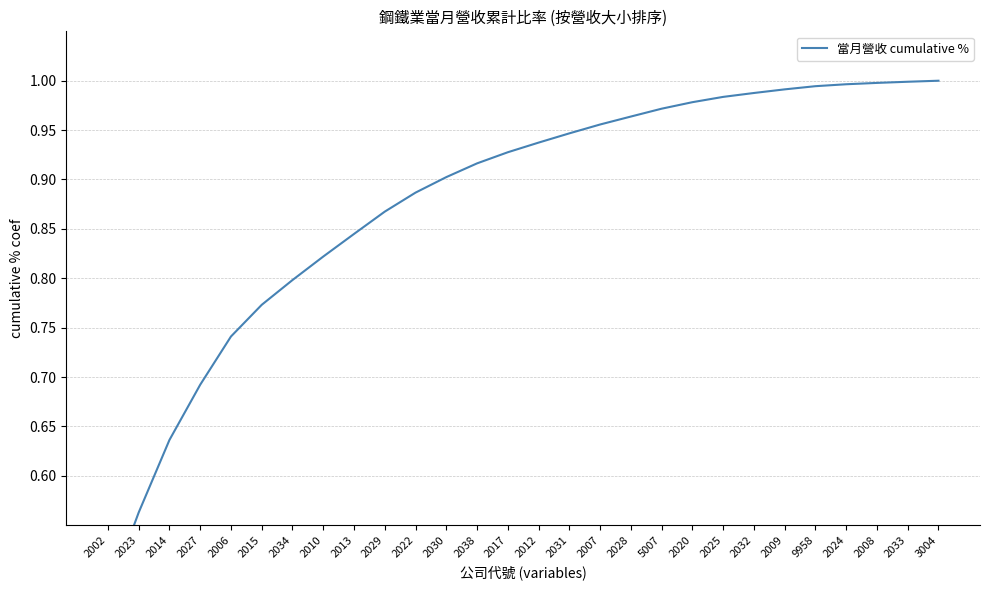

How many categories are shown in the chart?

28